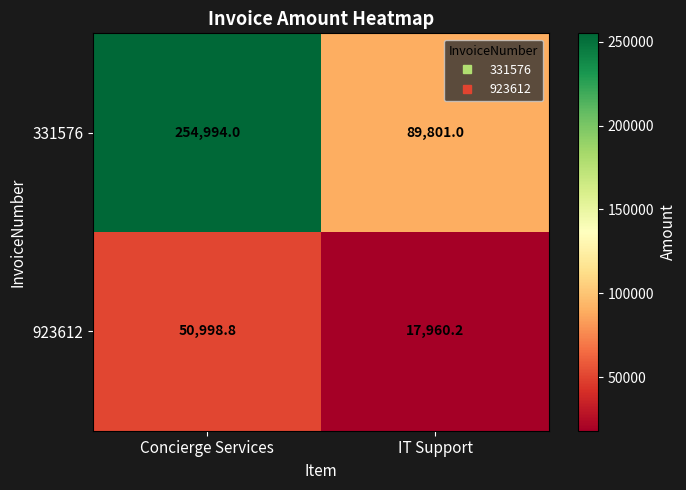

Reading left to right, transcribe all the data shown in this chart.

331576: Concierge Services=254994.0	IT Support=89801.0
923612: Concierge Services=50998.8	IT Support=17960.2